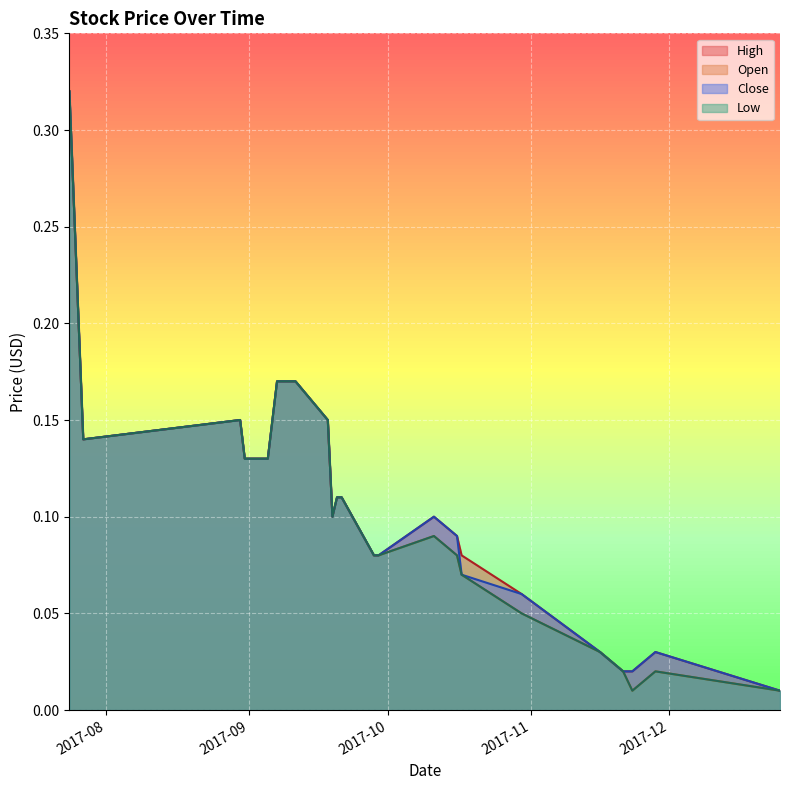

Reading left to right, transcribe all the data shown in this chart.

High: 0.3	0.1	0.1	0.1	0.1	0.2	0.2	0.1	0.1	0.1	0.1	0.1	0.1	0.1	0.1	0.1	0.1	0.0	0.0	0.0	0.0	0.0
Open: 0.3	0.1	0.1	0.1	0.1	0.2	0.2	0.1	0.1	0.1	0.1	0.1	0.1	0.1	0.1	0.1	0.1	0.0	0.0	0.0	0.0	0.0
Close: 0.3	0.1	0.1	0.1	0.1	0.2	0.2	0.1	0.1	0.1	0.1	0.1	0.1	0.1	0.1	0.1	0.1	0.0	0.0	0.0	0.0	0.0
Low: 0.3	0.1	0.1	0.1	0.1	0.2	0.2	0.1	0.1	0.1	0.1	0.1	0.1	0.1	0.1	0.1	0.1	0.0	0.0	0.0	0.0	0.0